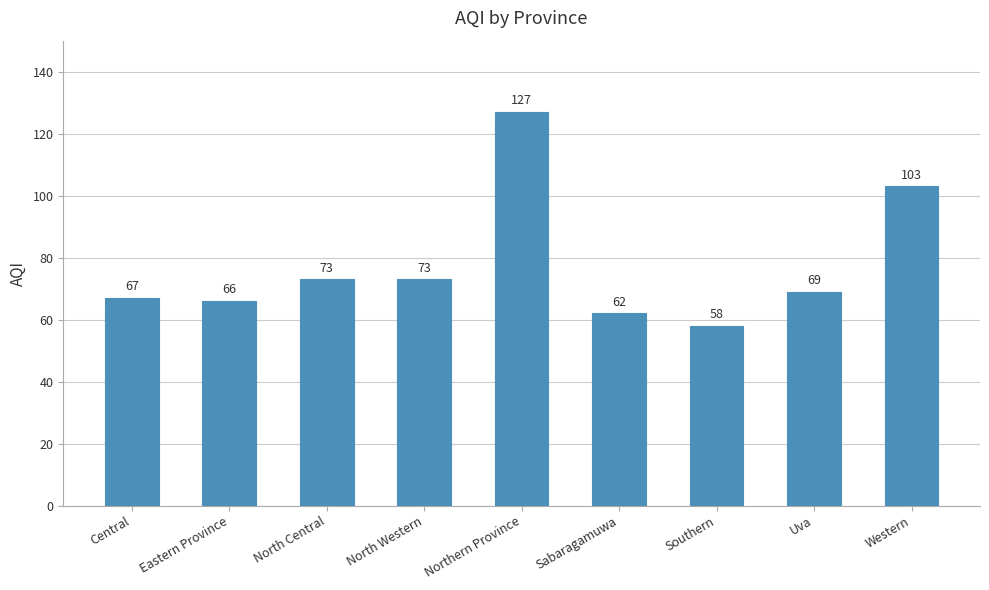

What is the value of the 4th bar from the left?

73